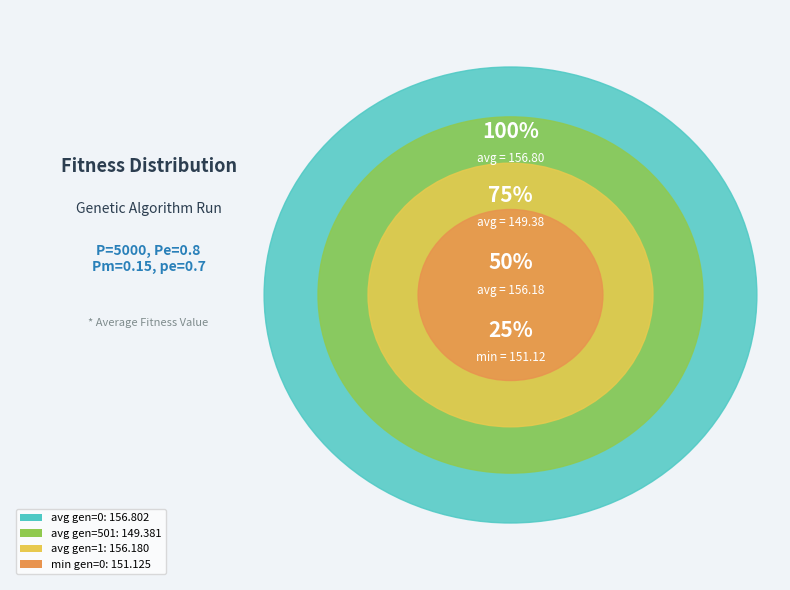

What is the change in value from avg gen=0 to avg gen=1?

-0.6